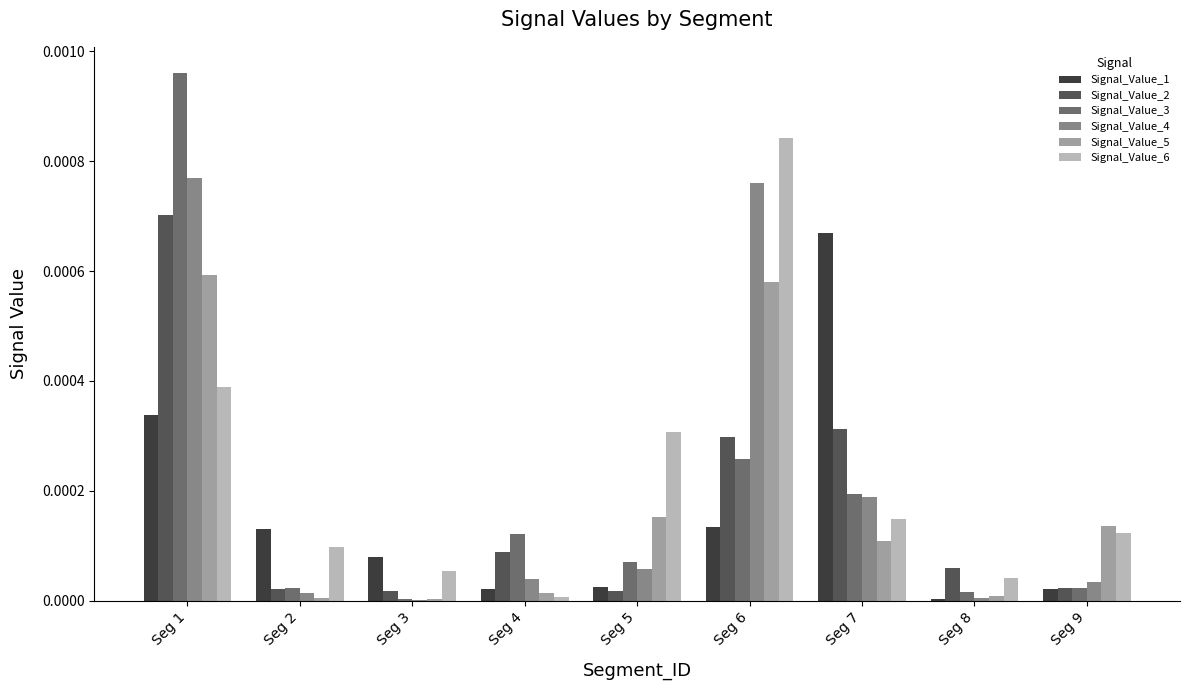

At which label does Signal_Value_3 reach its peak?

Seg 1